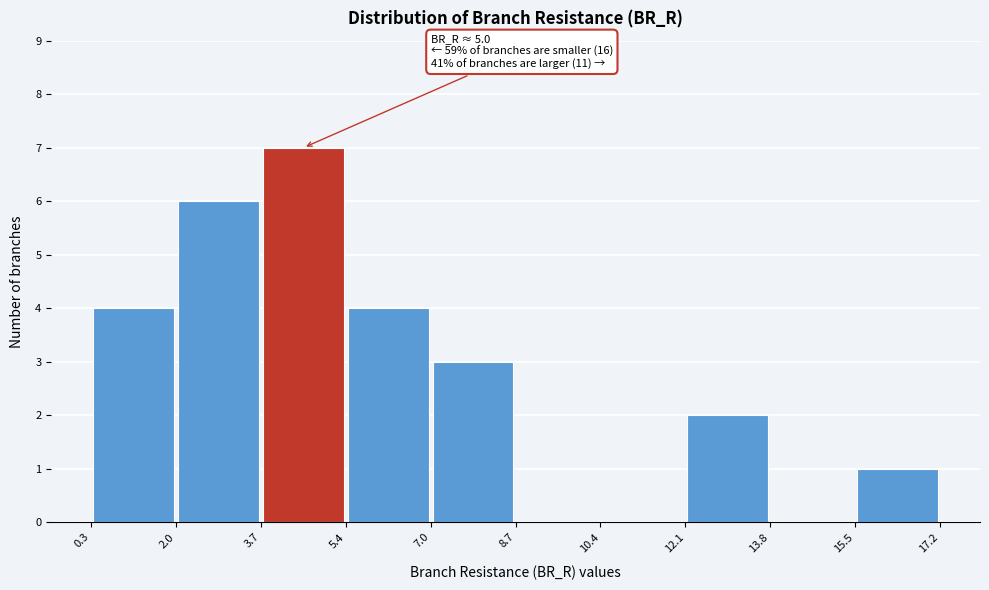

Which range on the x-axis has the tallest bar?

3.7 to 5.4